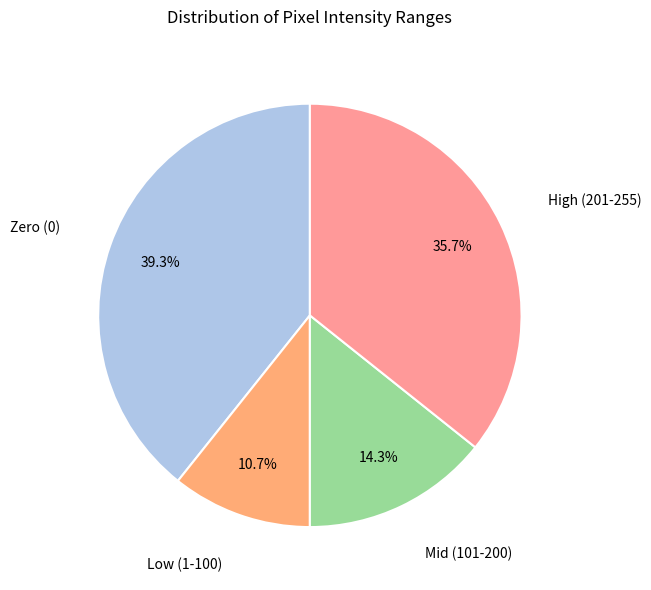

How many segments does this pie chart have?

4